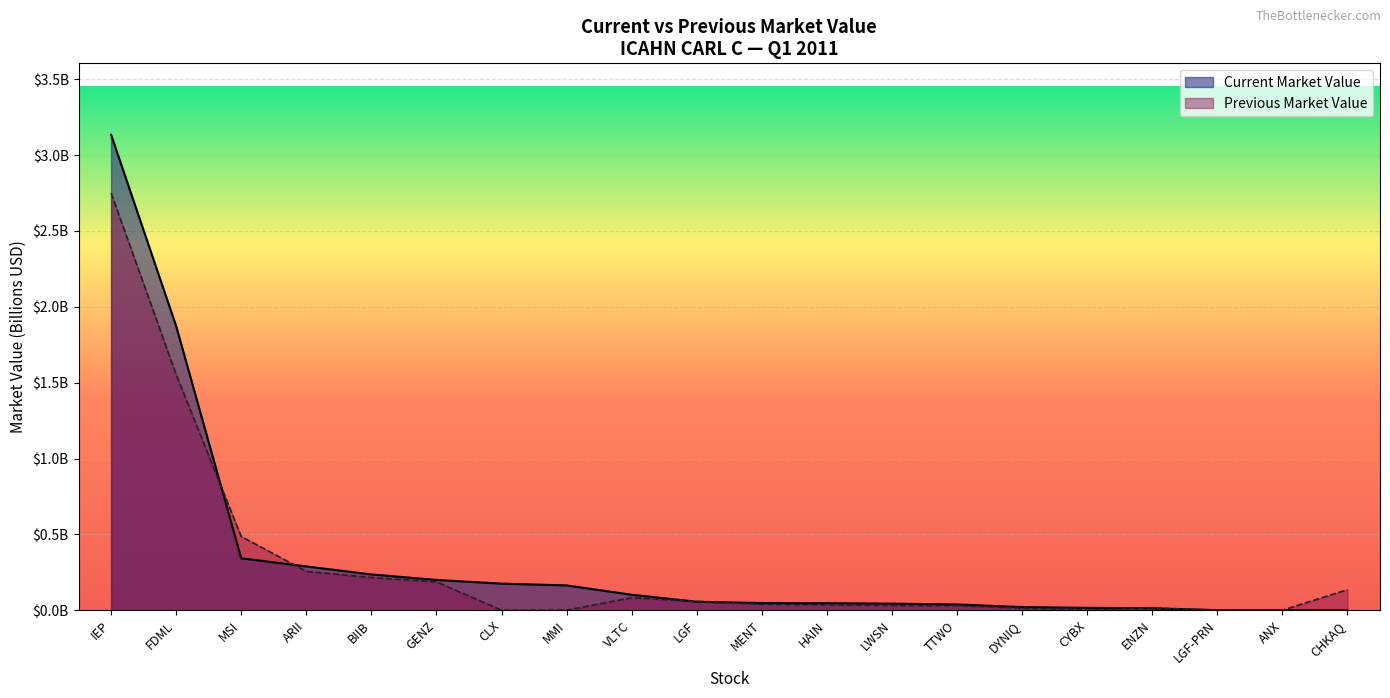

How many interior local peaks does the Previous Market Value series have?

2